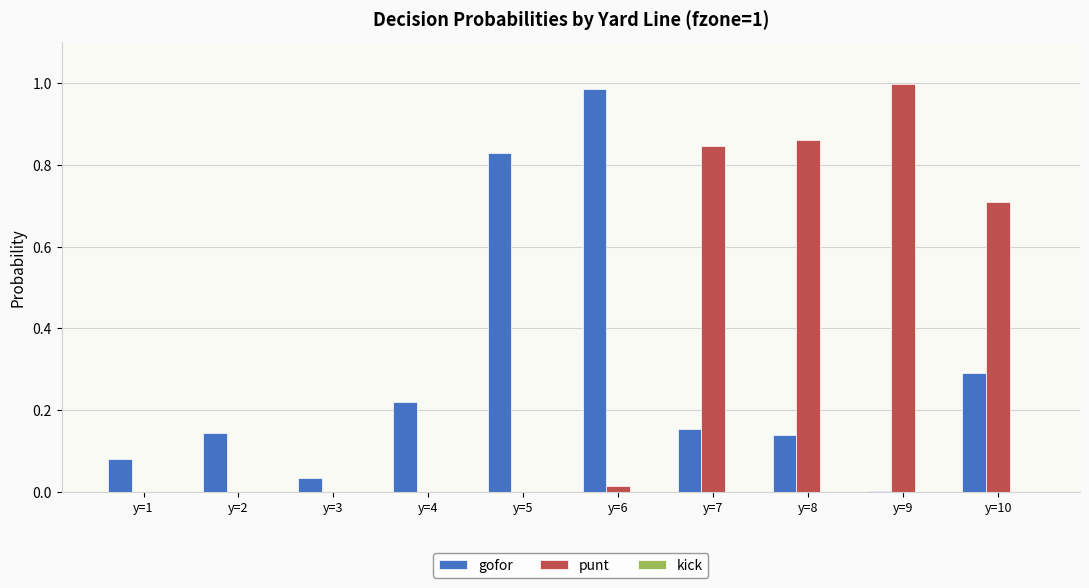

Is it true that gofor equals 0.0 at y=9?

True